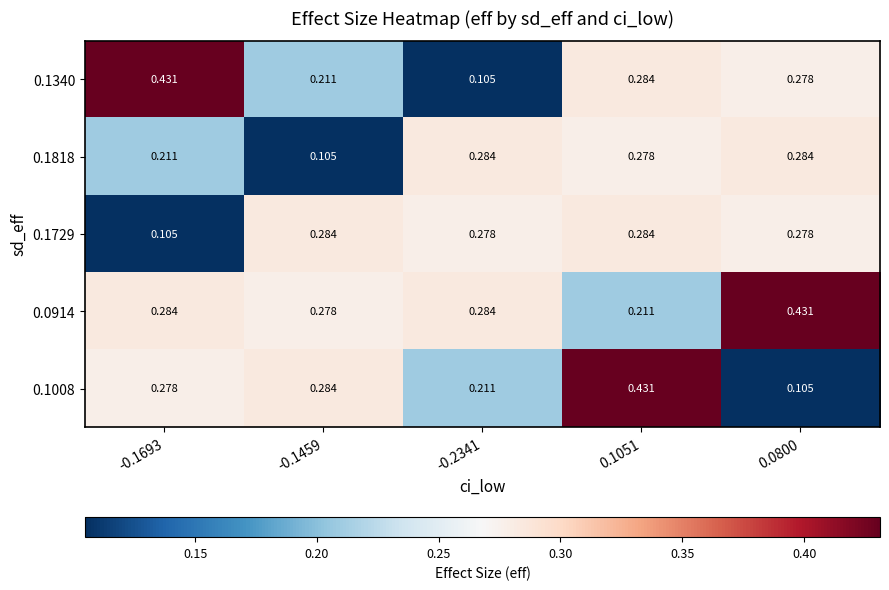

Is the value of 0.1008 at -0.2341 greater than the value of 0.1340 at 0.0800?

No